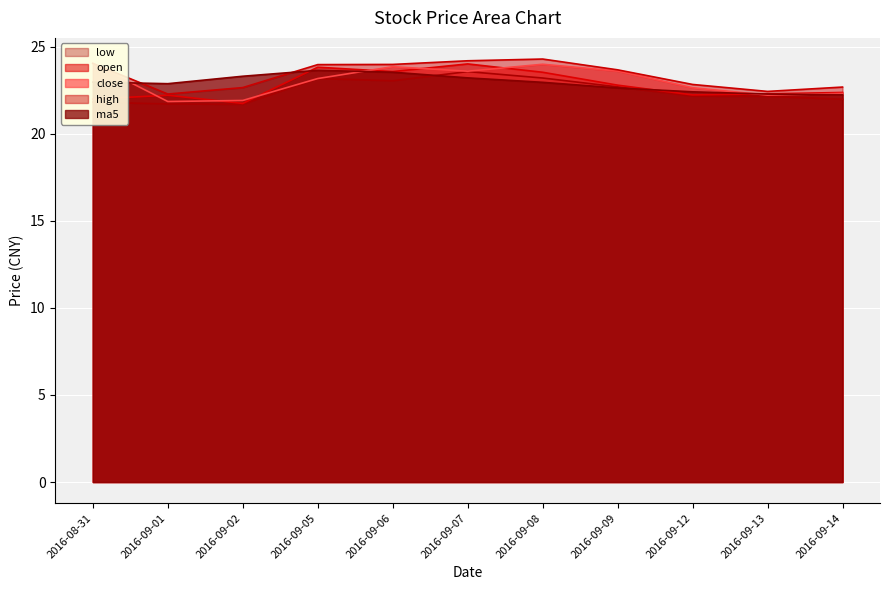

What is the label of the 11th point from the right?

2016-08-31